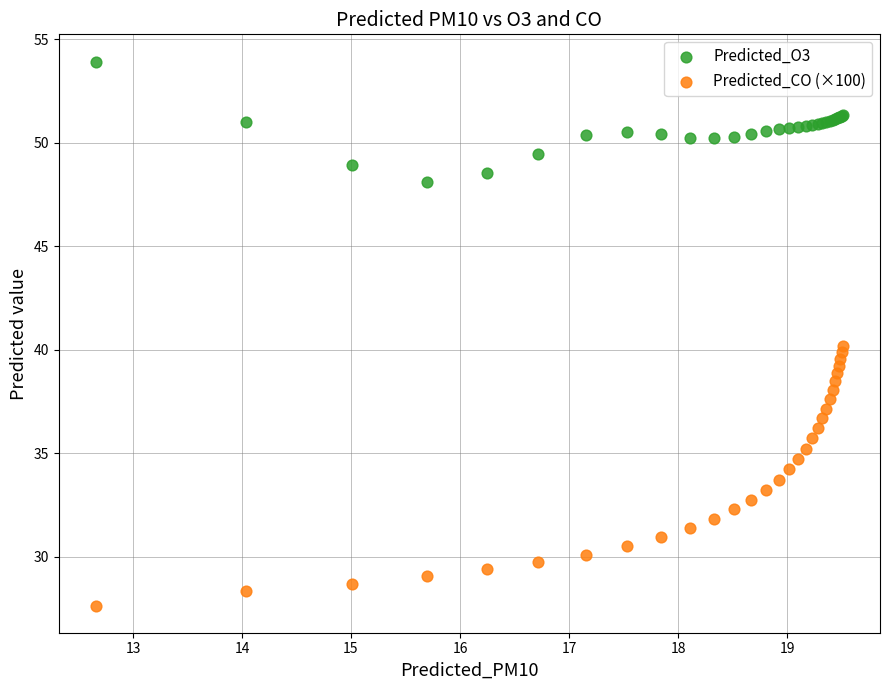

Which series contains the highest Y value?

Predicted_O3